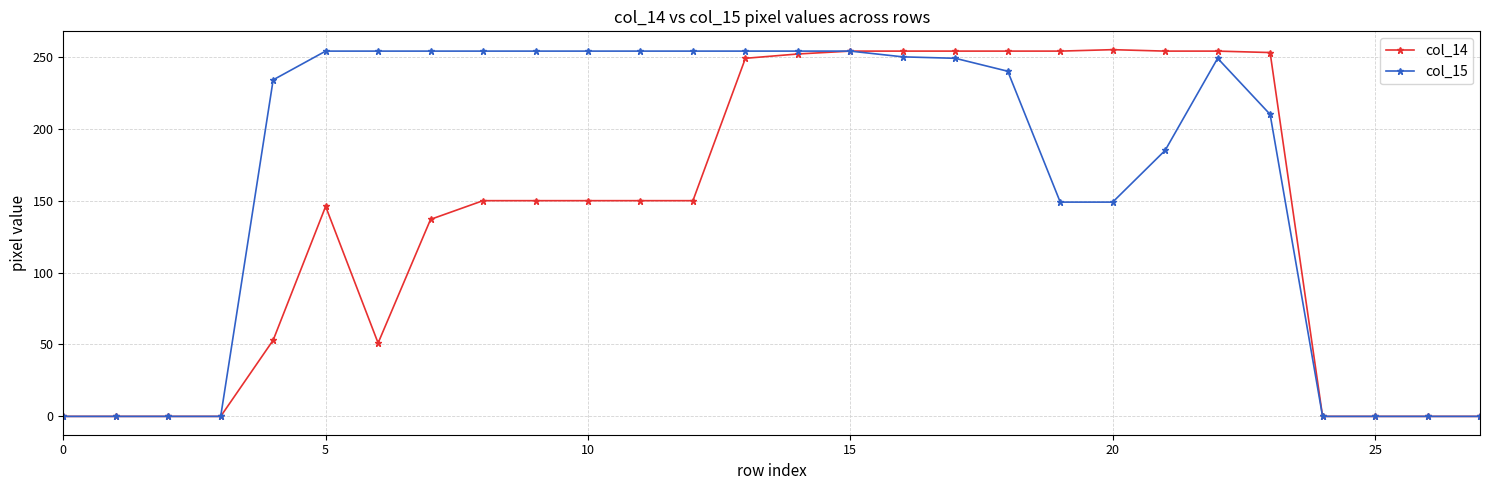

What are all the series names shown in the legend?

col_14, col_15